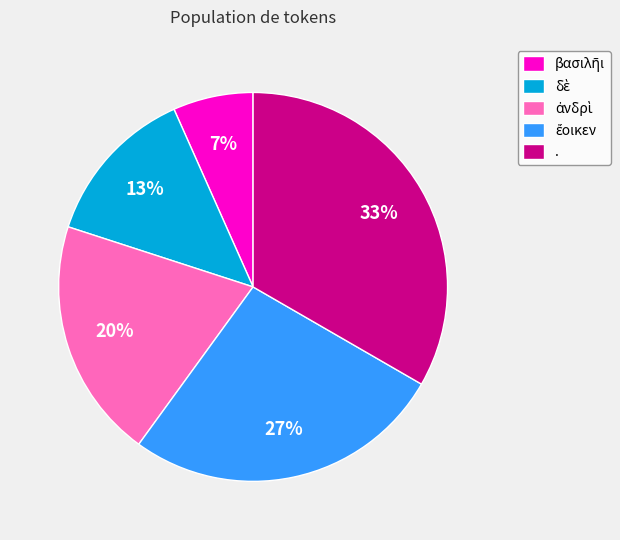

Does . represent more than half of the total?

No